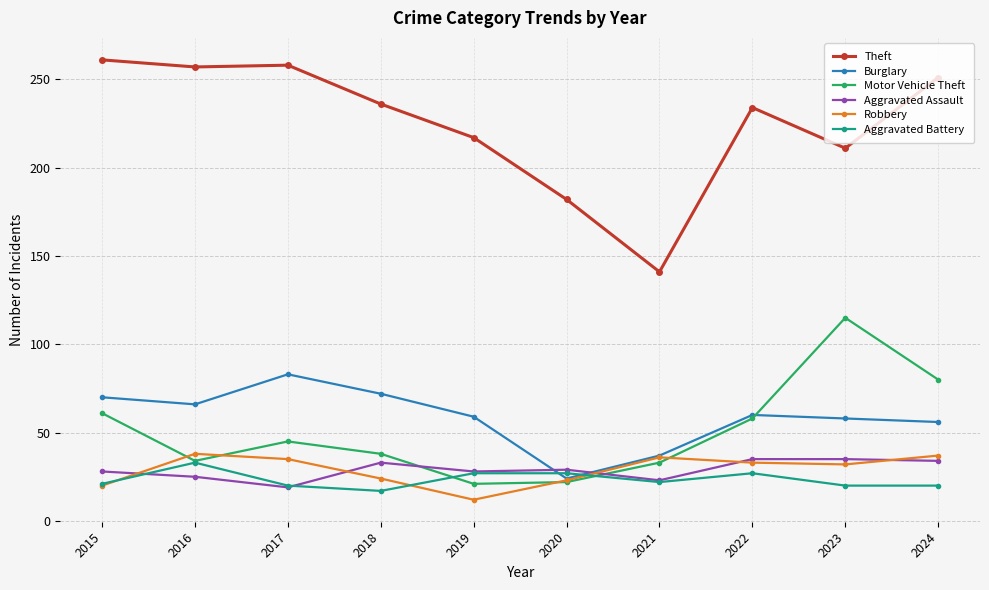

How many lines are shown in the chart?

6